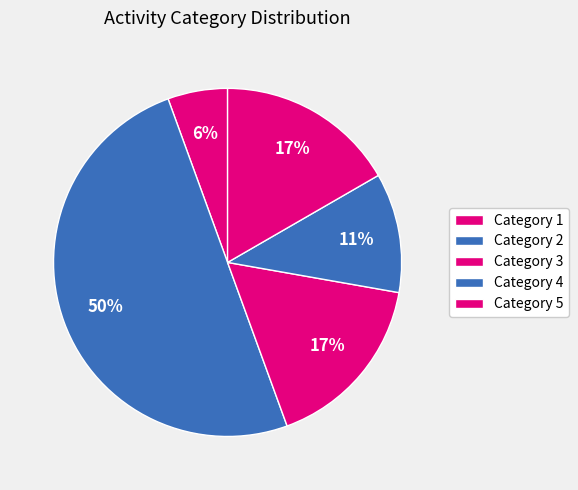

Count the number of slices in the pie.

5